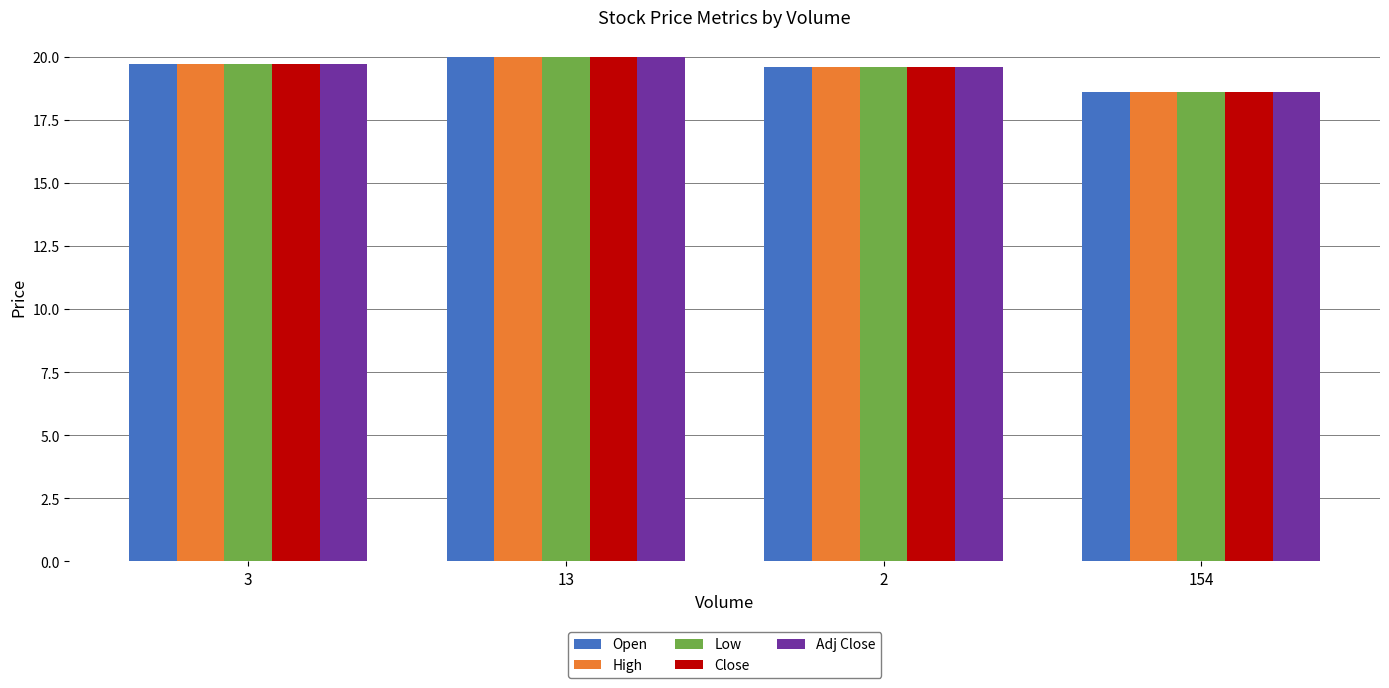

What is the label of the 2nd bar from the right?

2